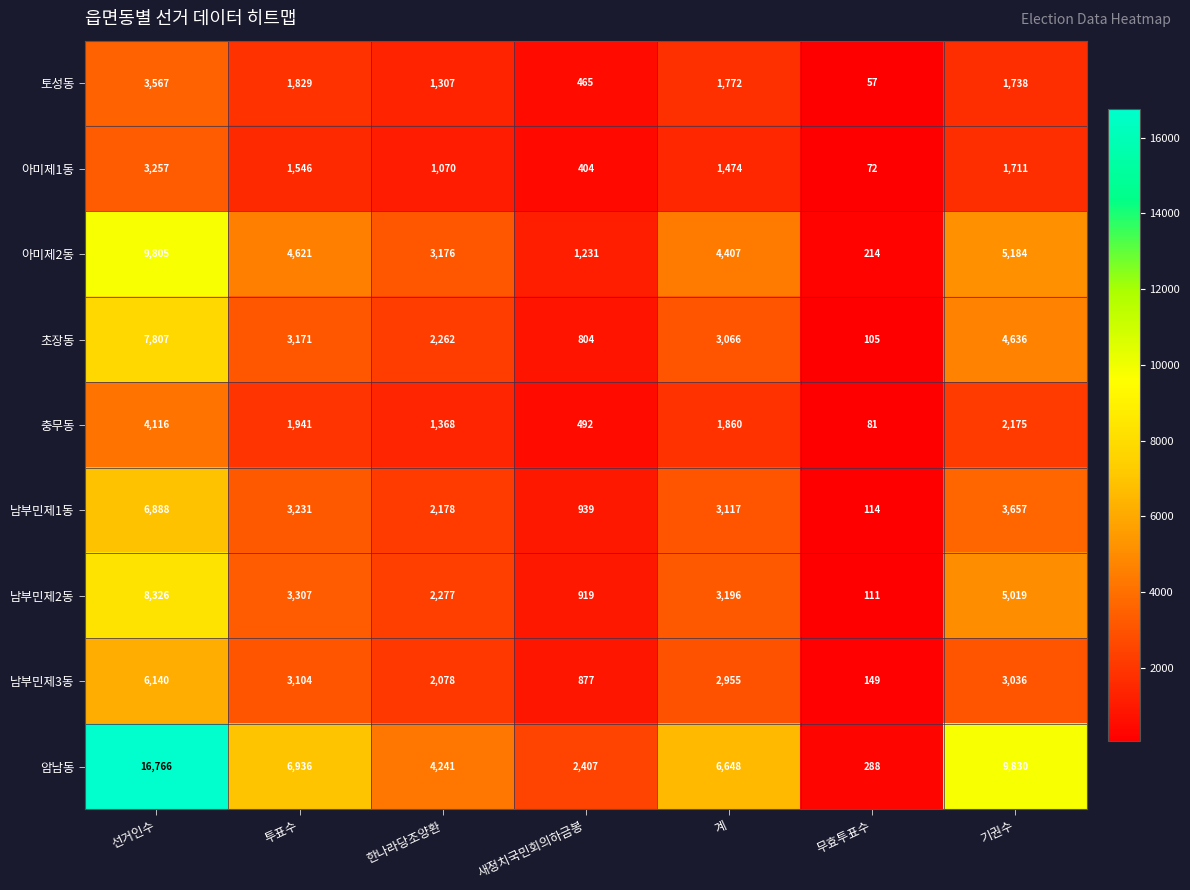

Is it true that 초장동 equals 52 at 무효투표수?

False